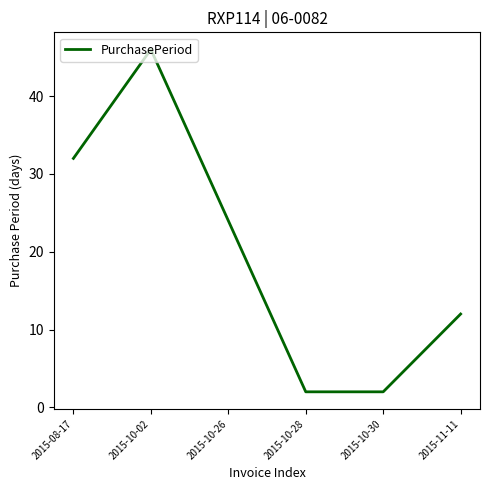

How many lines are shown in the chart?

1